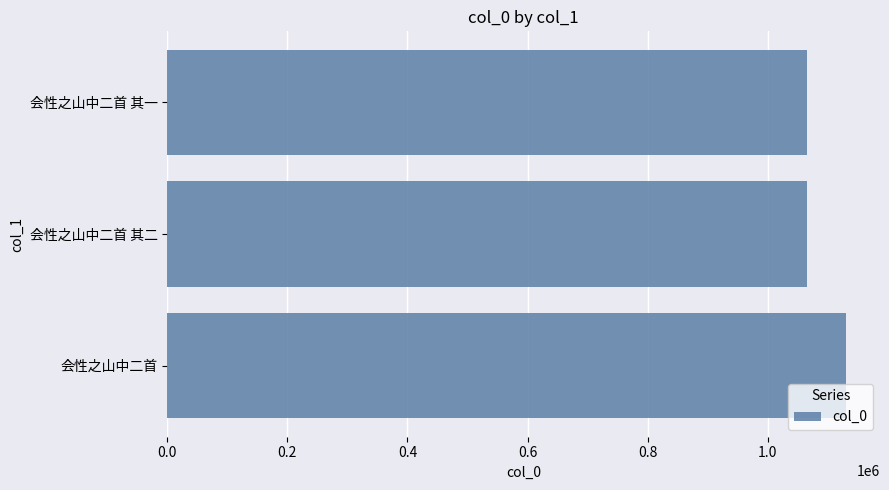

At which category does the chart reach its peak across all series?

会性之山中二首